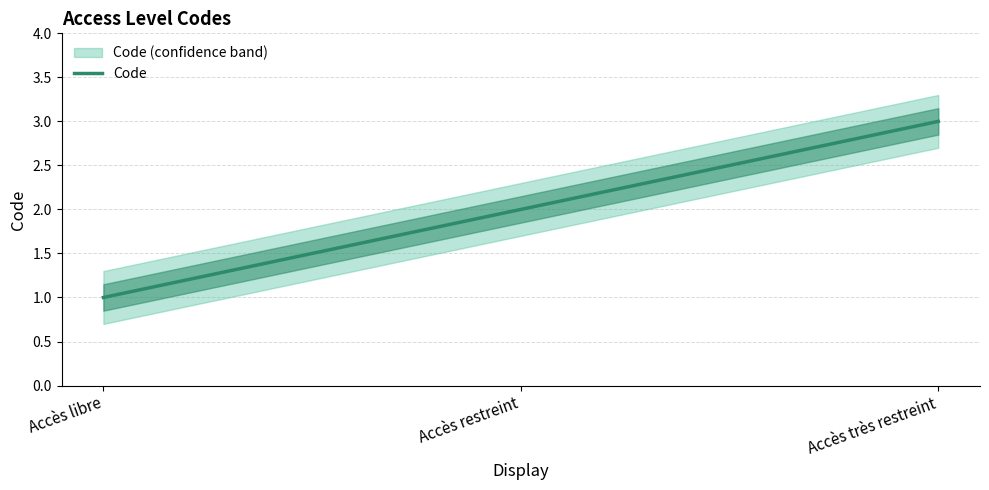

True or false: the data shows 3 at Accès restreint.

False